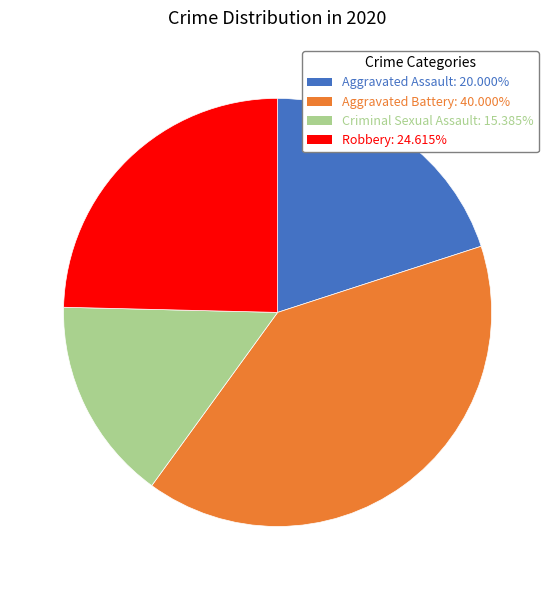

Does any single category account for the majority?

No